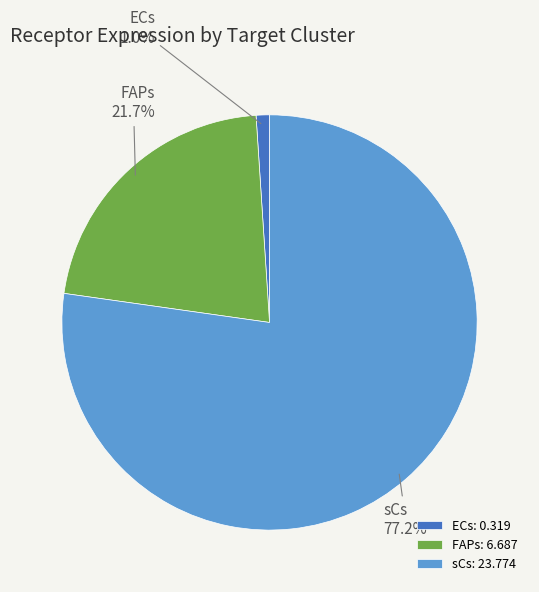

What portion of the pie excludes ECs?

99.0%